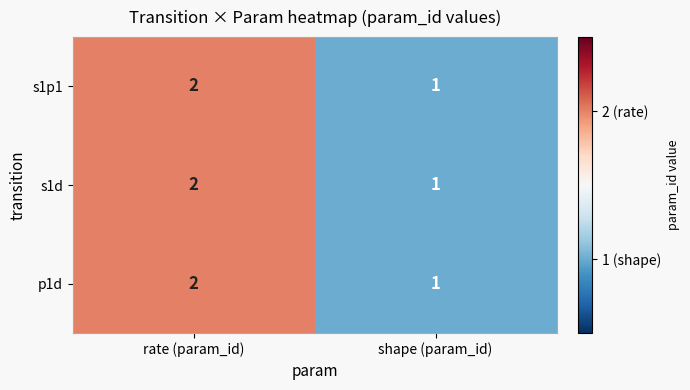

Where is s1d nearest to the value 1?

shape (param_id)